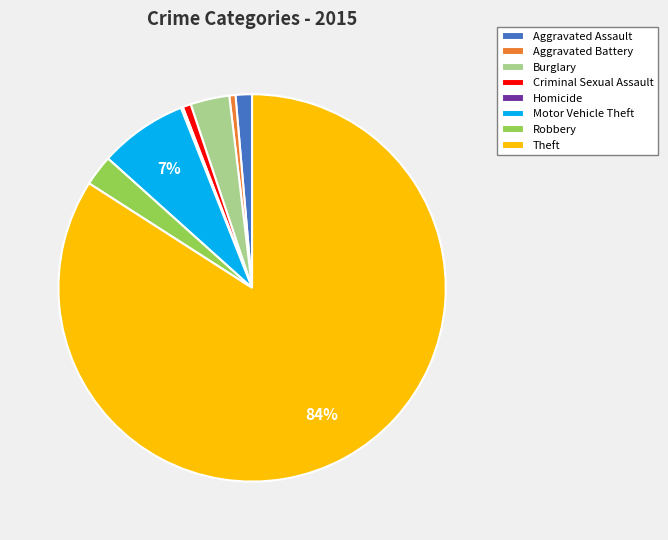

The Aggravated Assault slice represents 1% of the pie. True or false?

True